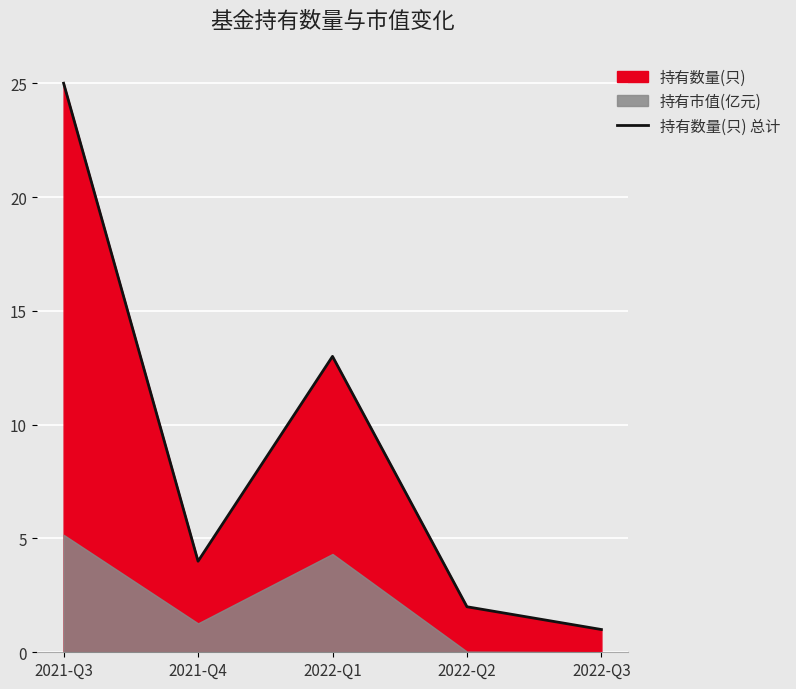

What is the minimum value shown in the chart?

1